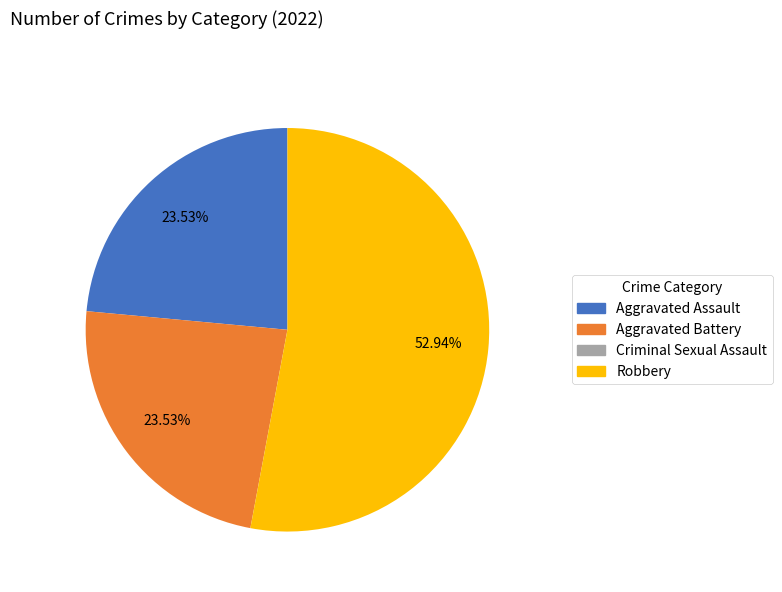

Is it true that Robbery is 53% of the pie?

True